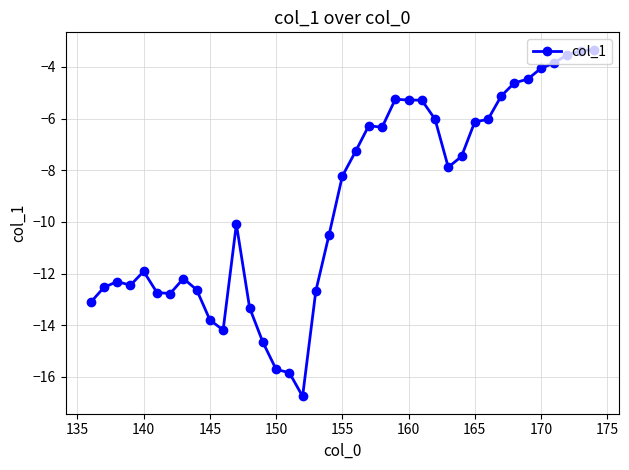

How many values are below -8?

20